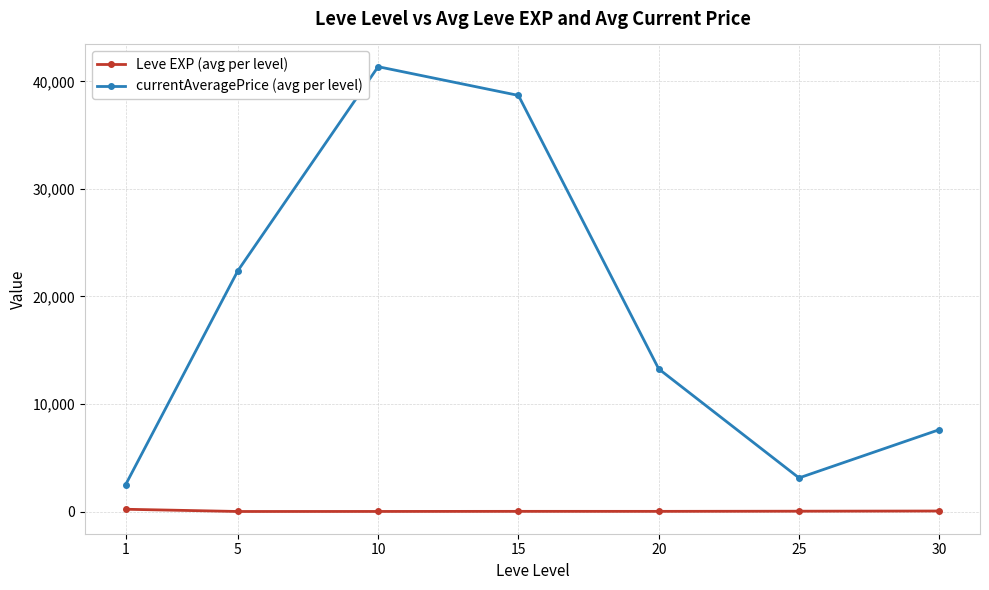

Rank the series by their average value, from highest to lowest.

currentAveragePrice (avg per level), Leve EXP (avg per level)